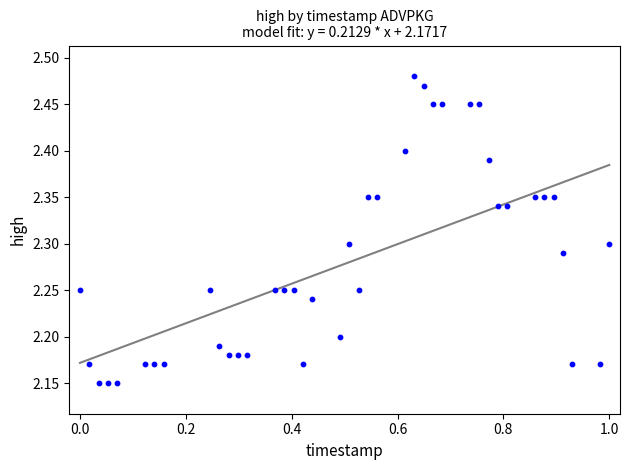

What is the range of X values (max minus min)?

1.0